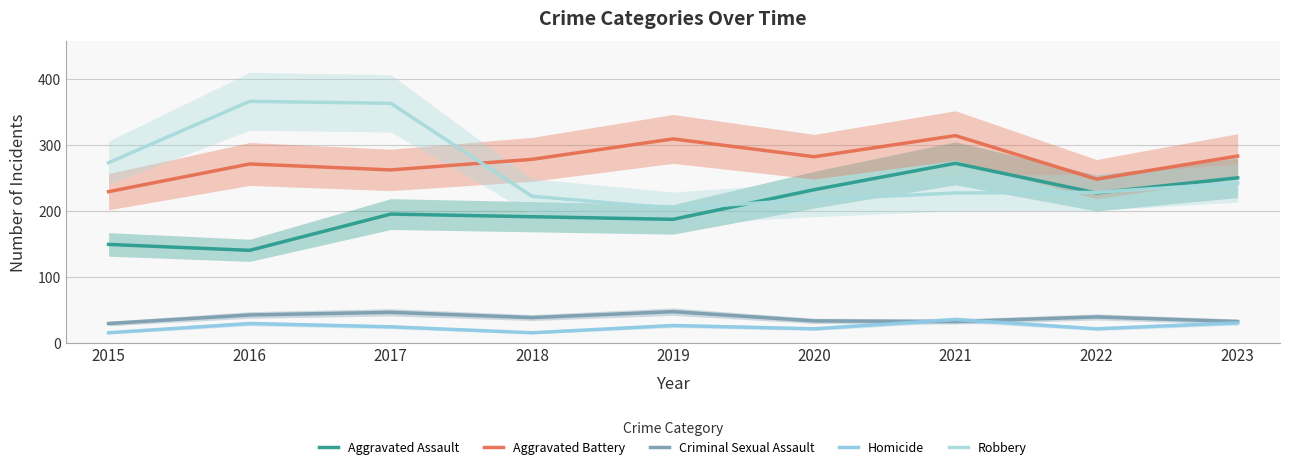

Reading left to right, transcribe all the data shown in this chart.

Aggravated Assault: 149	140	195	191	187	232	272	227	250
Aggravated Battery: 229	271	262	278	309	282	314	248	283
Criminal Sexual Assault: 29	42	46	38	47	33	32	39	32
Homicide: 15	29	24	15	26	21	35	21	30
Robbery: 273	366	363	222	204	217	227	228	242